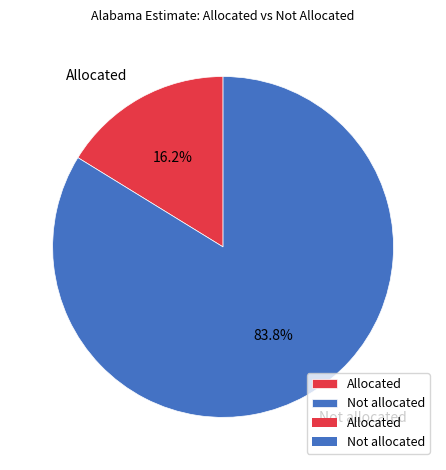

To the nearest percent, what is the difference between the Allocated and Not allocated slice percentages?

68%